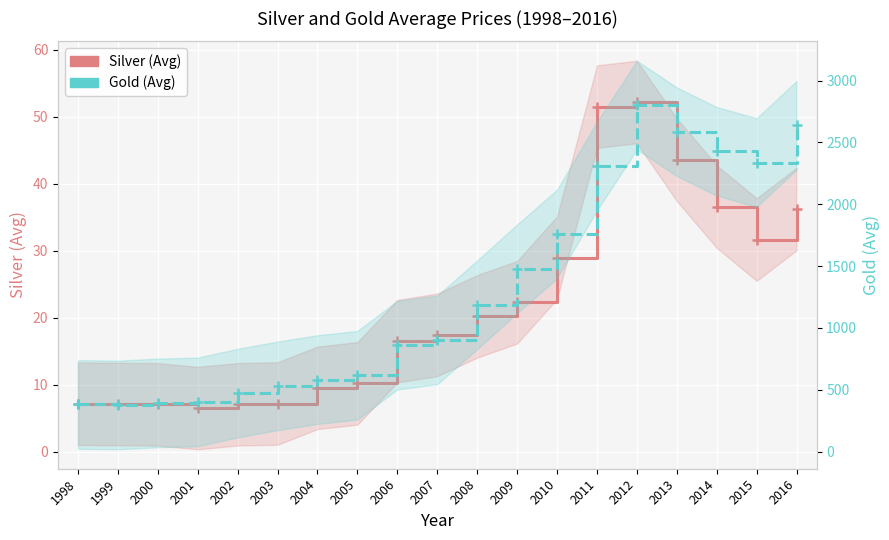

True or false: Silver (Avg) and Gold (Avg) cross at least once.

False